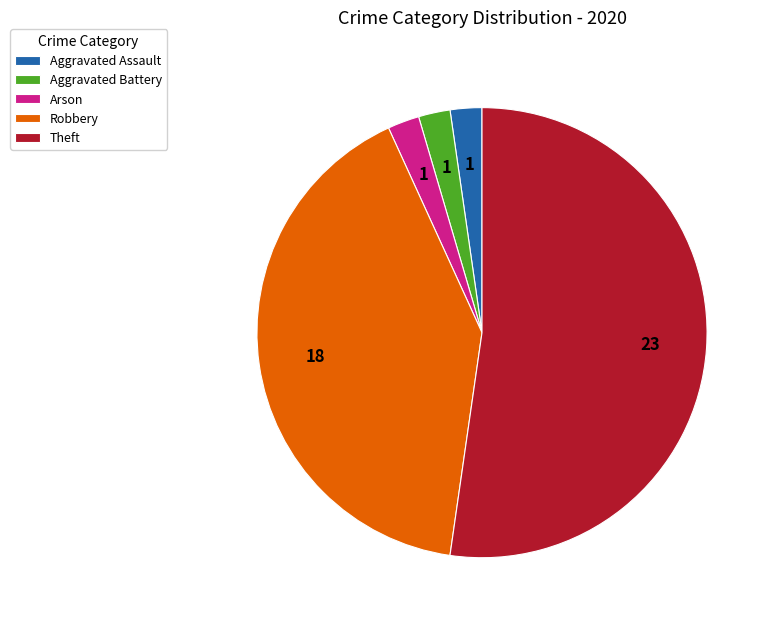

Does any single category account for the majority?

Yes